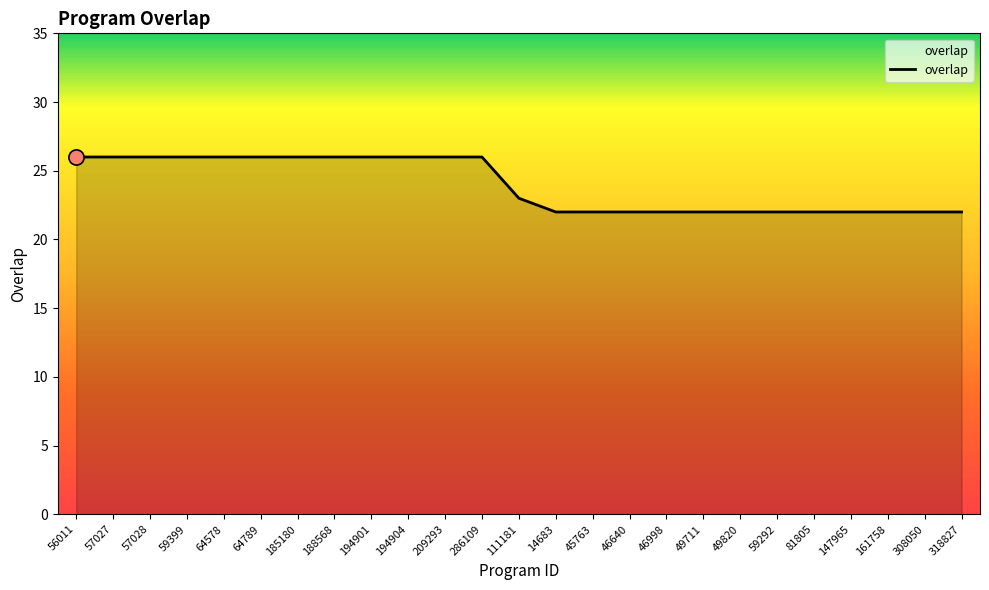

Which has a higher value, 49820 or 286109?

286109